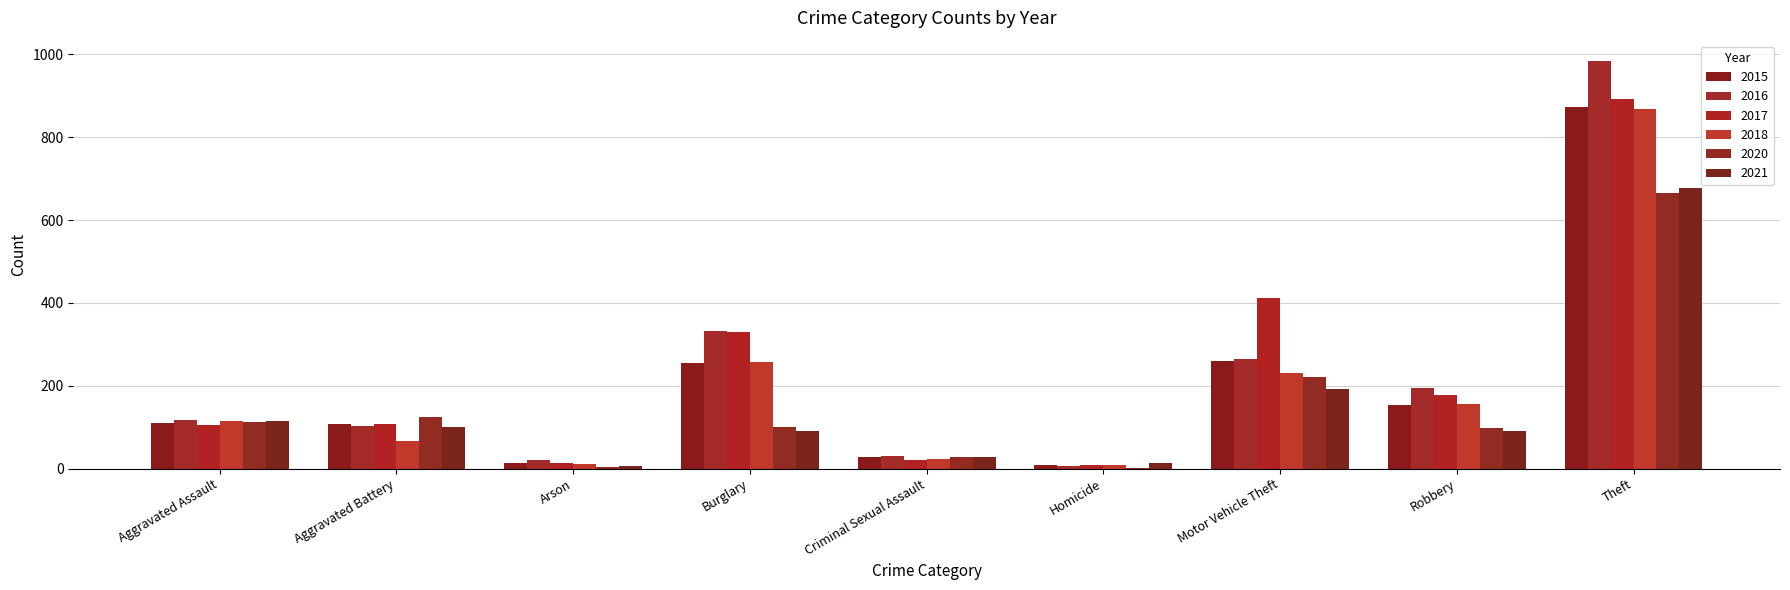

The 2018 series shows 257 at Burglary. True or false?

True